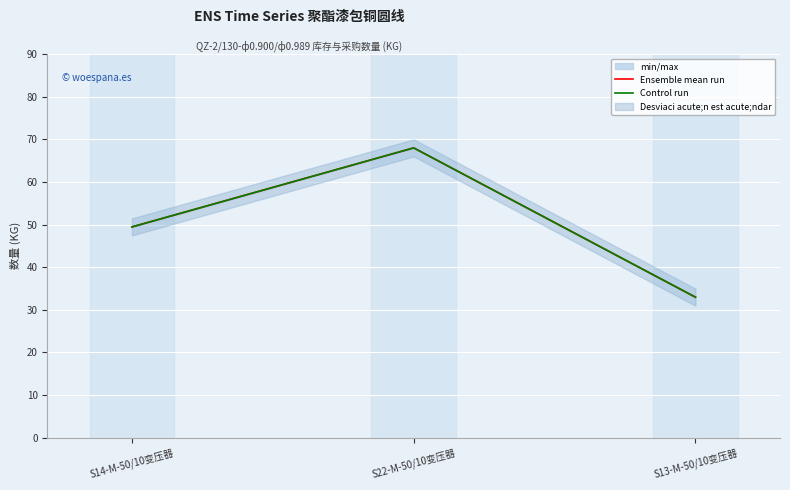

List the labels in order of Control run value, largest first.

S22-M-50/10变压器, S14-M-50/10变压器, S13-M-50/10变压器